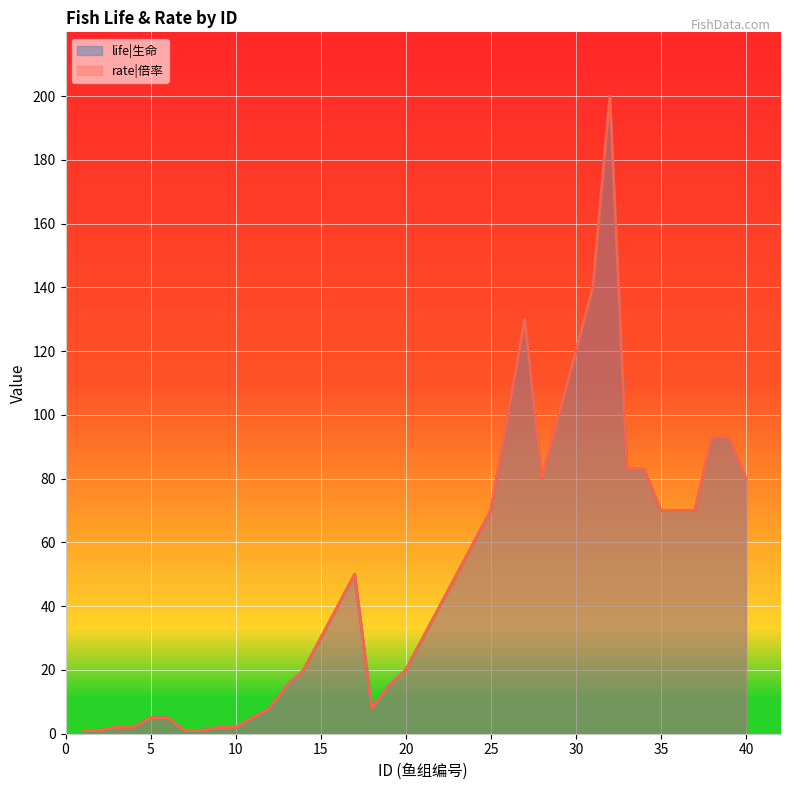

In life, how many points are lower than both neighbors (excluding endpoints)?

2